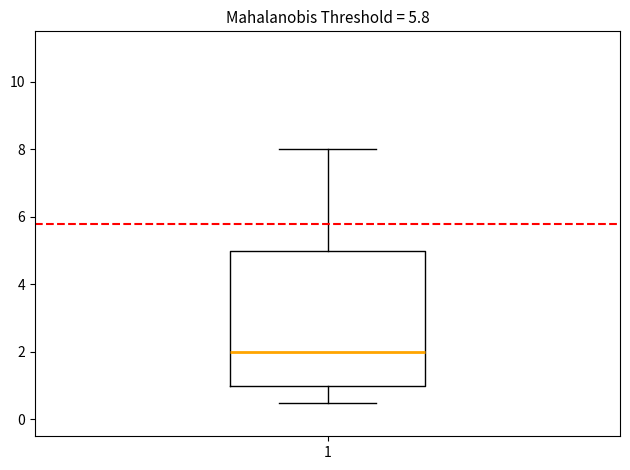

Read this box plot against the y-axis: the position of the median line, the range covered by the box, and the ends of both whiskers. The values are not printed on the chart, so give them approximately, as read against the axis.

median 2.0, box 1.0 to 5.0, whiskers 0.6 to 8.0